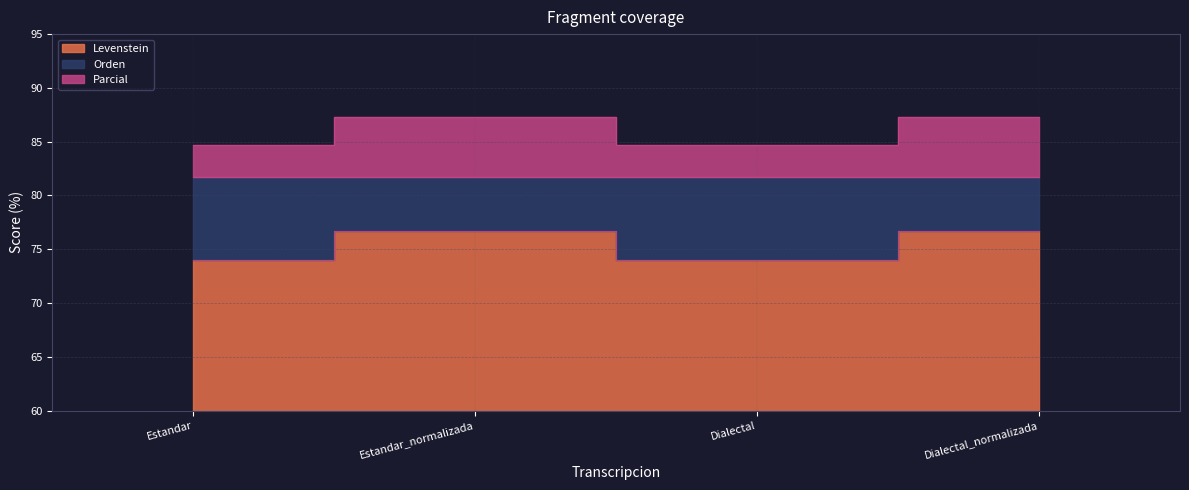

At which category is the sum across all series the highest?

Estandar_normalizada